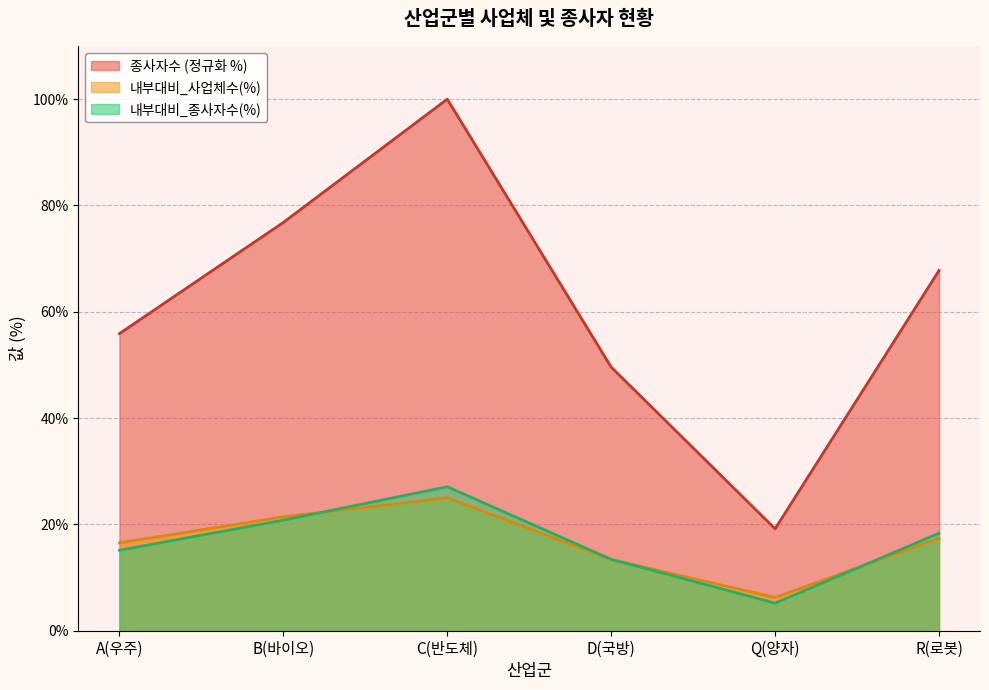

Is it true that 내부대비_사업체수(%) equals 16.5 at A(우주)?

True